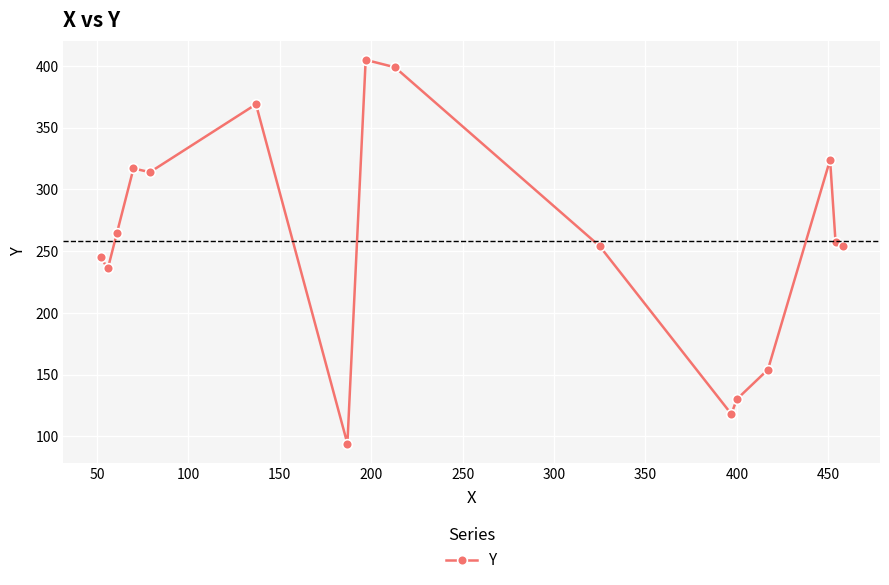

Reading right to left, list all the values displayed in this chart.

254	257	324	154	130	118	254	399	405	94	369	314	317	265	236	245